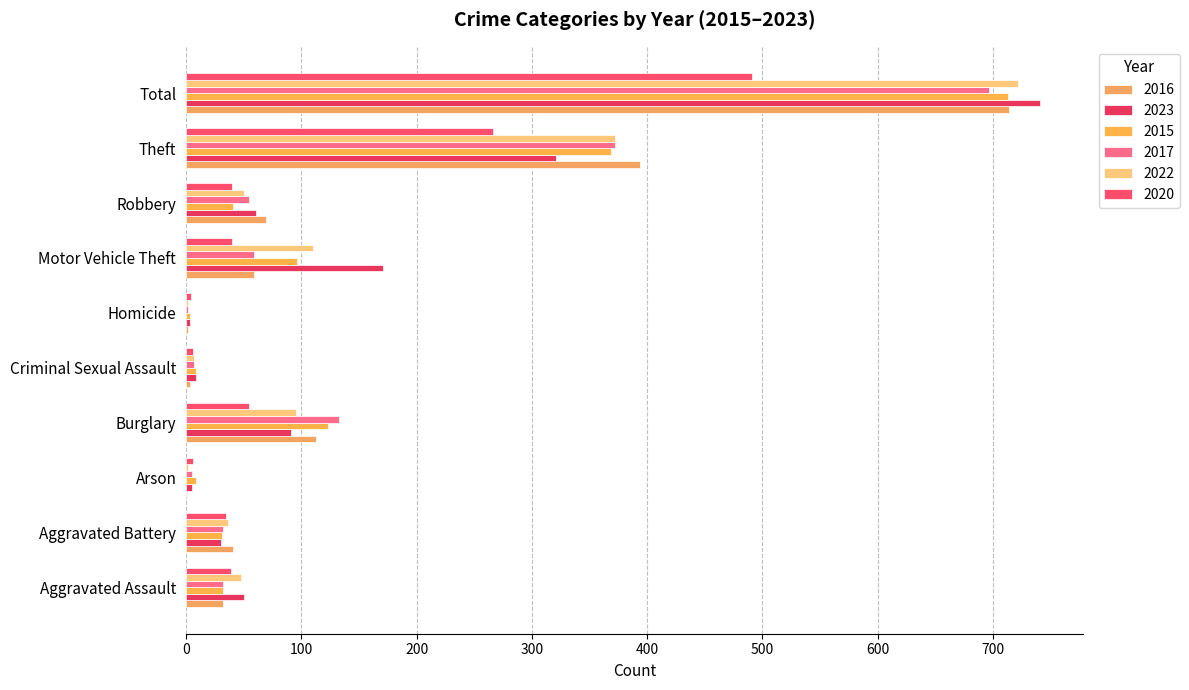

How many data points does each series have?

10